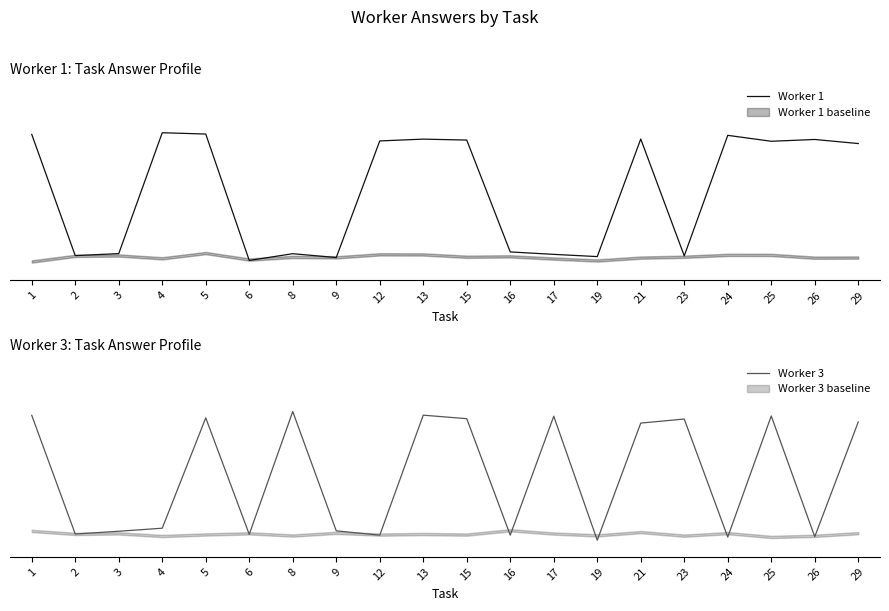

Between 9 and 26, which is larger?

26